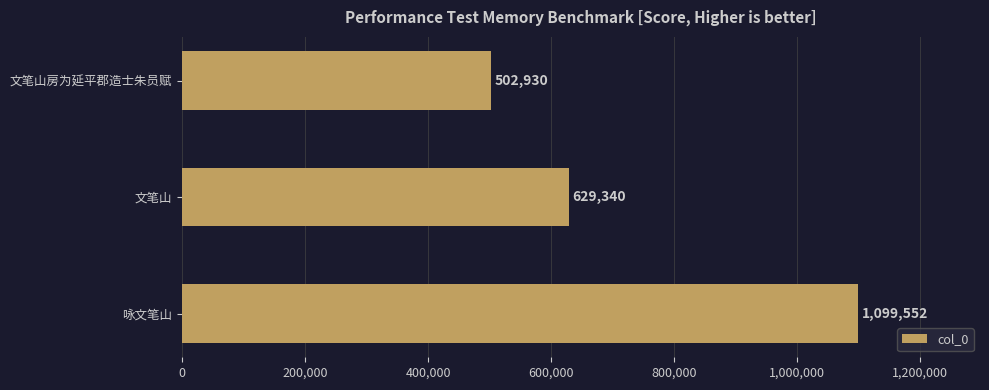

Reading top to bottom, transcribe all the data shown in this chart.

502930	629340	1099552